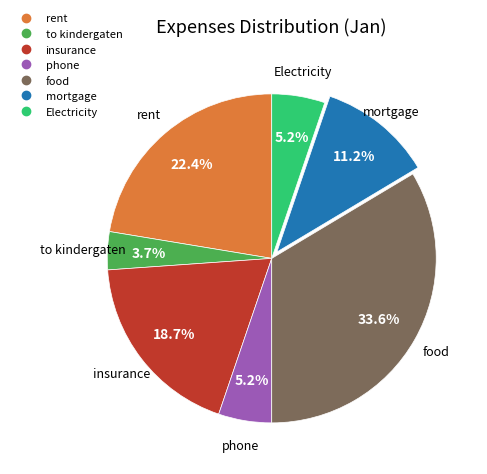

Does food represent more than half of the total?

No